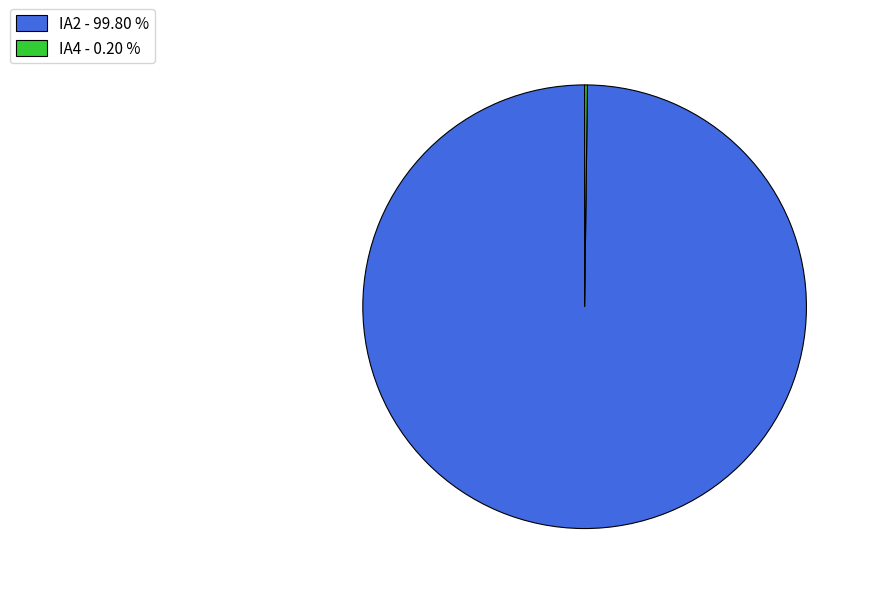

Does any single category account for the majority?

Yes